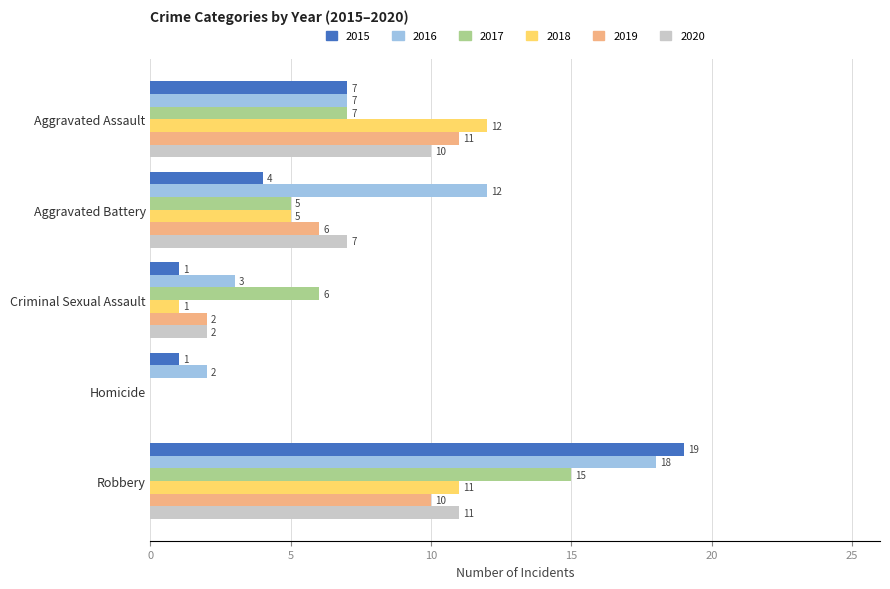

The 2015 series shows 7 at Aggravated Assault. True or false?

True